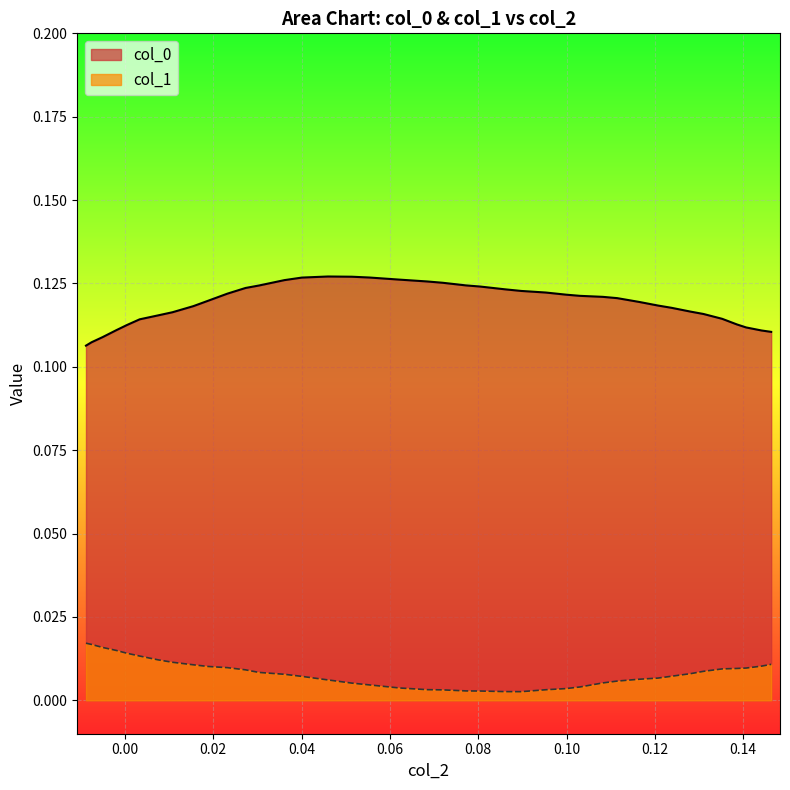

True or false: col_1 and col_0 cross at least once.

False